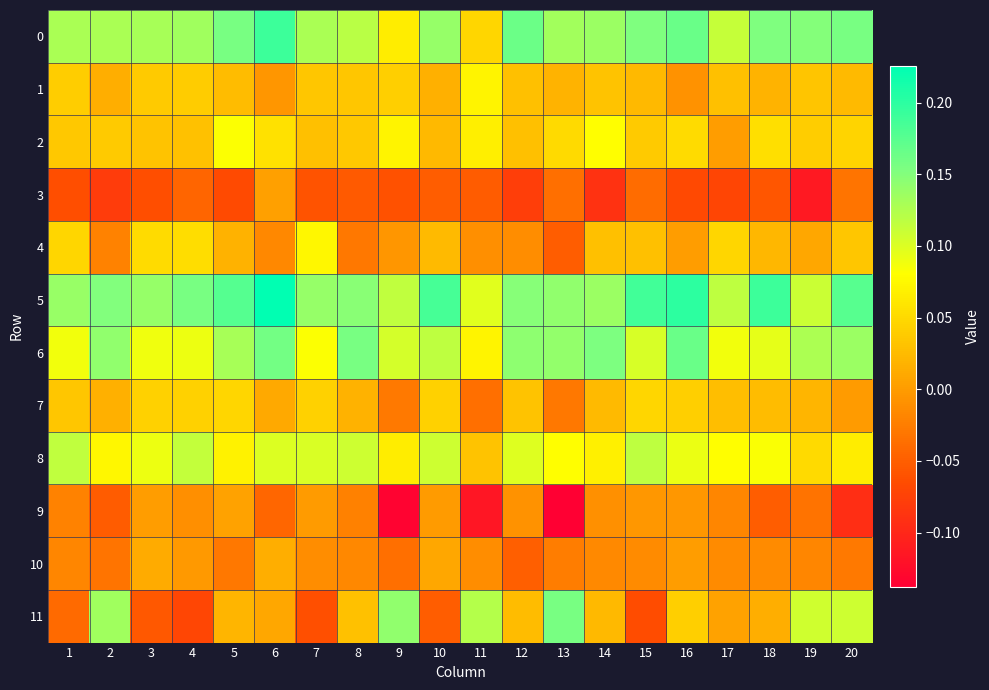

What is the difference between the highest and lowest values at 10?

0.2